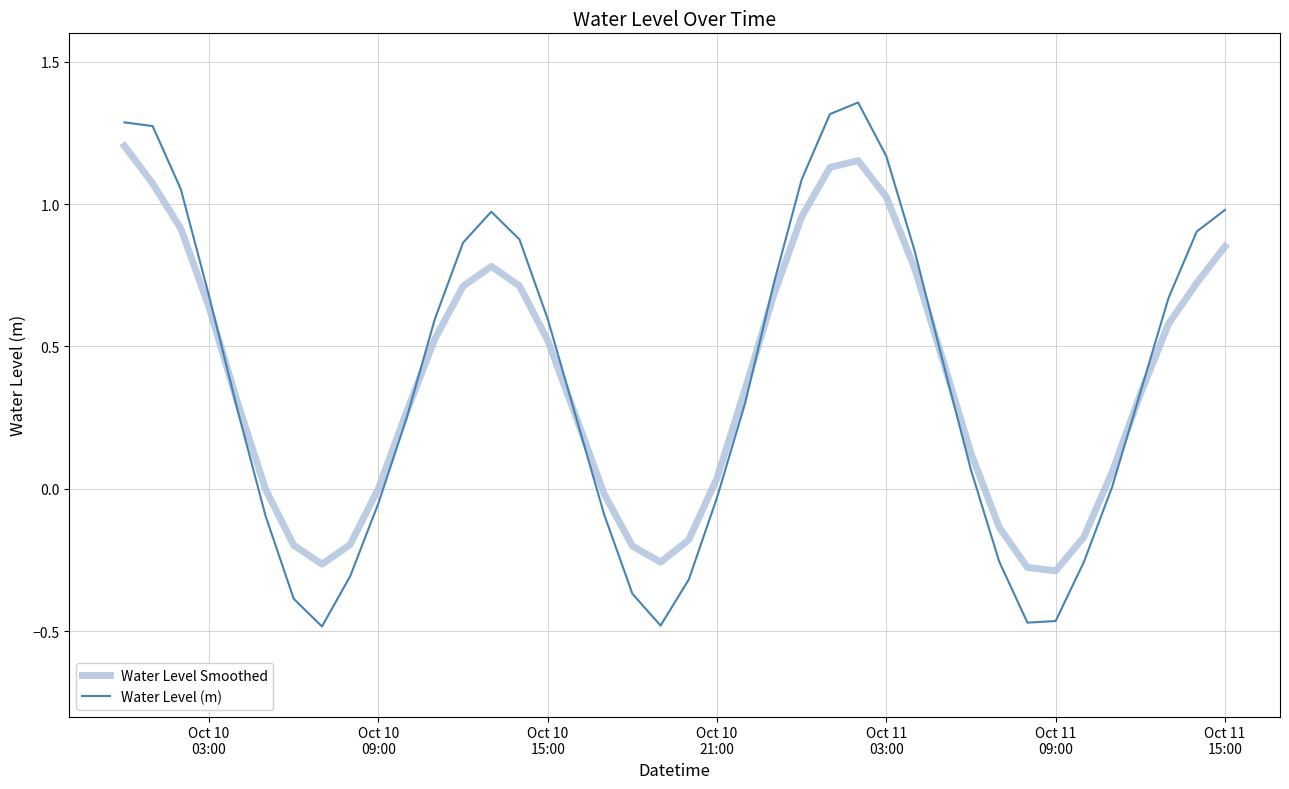

Which series has the largest range (max minus min)?

Water Level (m)